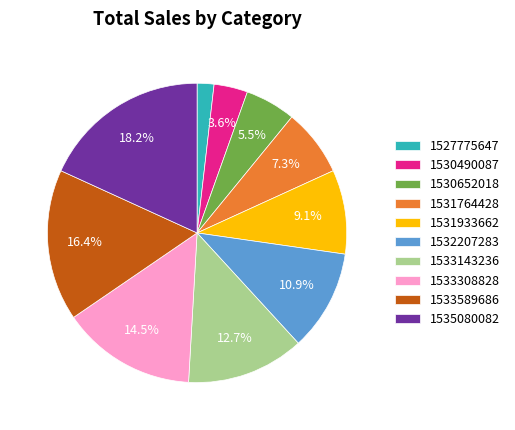

Does 1533589686 represent more than half of the total?

No